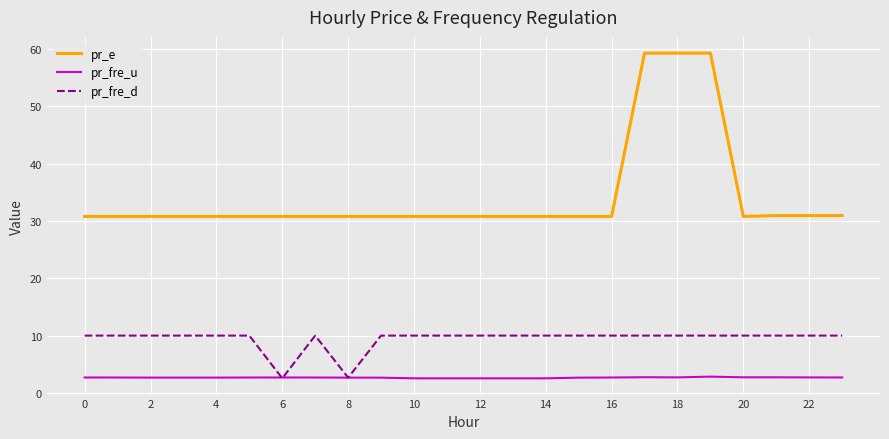

Which series has the widest spread of values?

pr_e